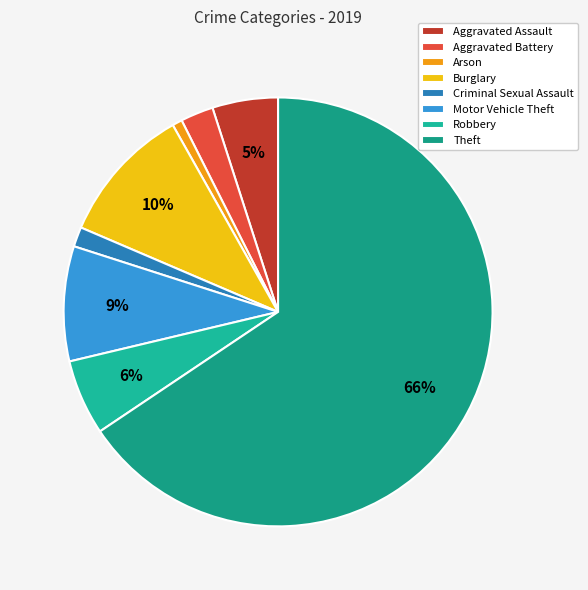

True or false: Aggravated Assault accounts for 19% of the total.

False